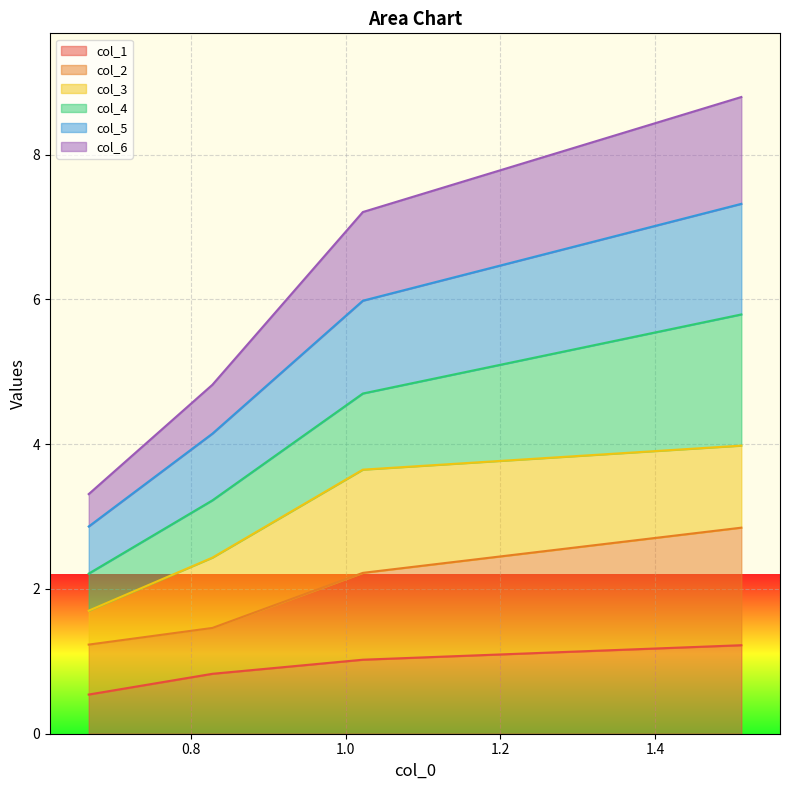

Count the number of categories in the chart.

4